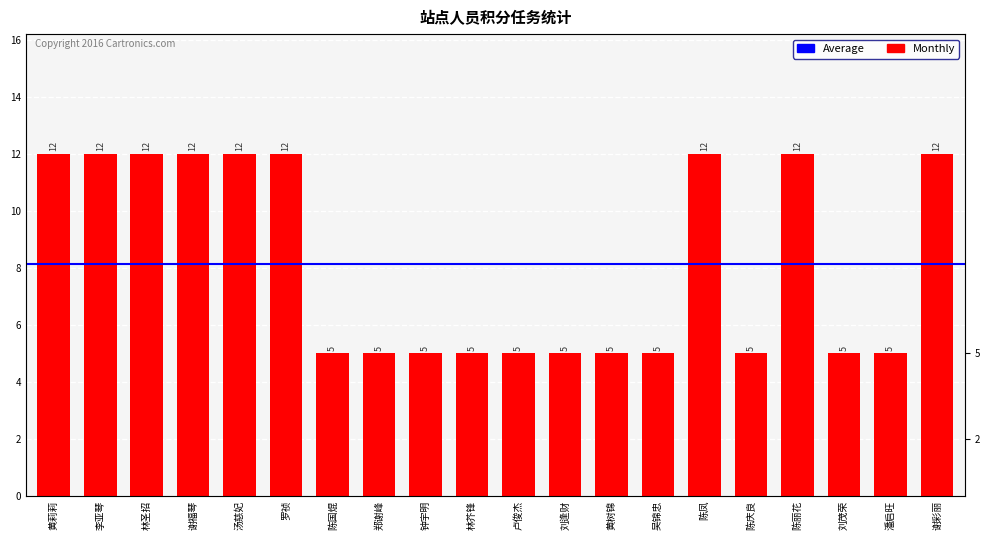

Where is the data nearest to the value 8?

陈国焜